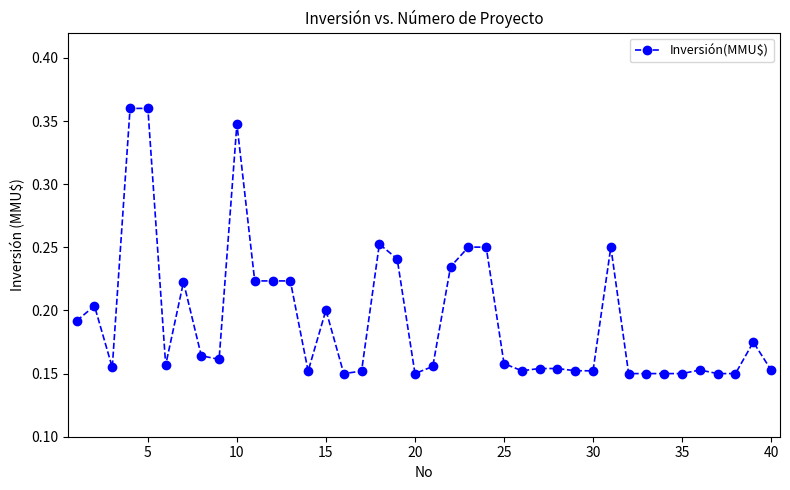

How many values are between 0 and 1?

40